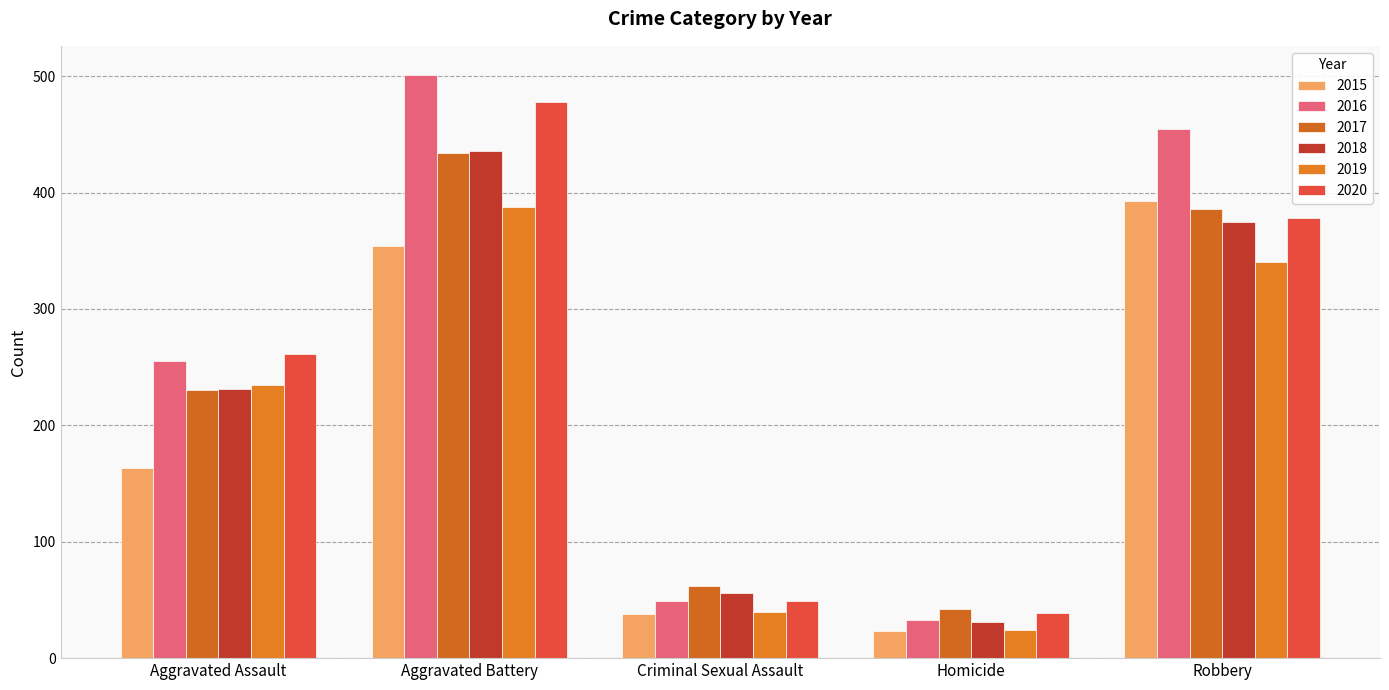

What is the average value of the 2016 series?

259